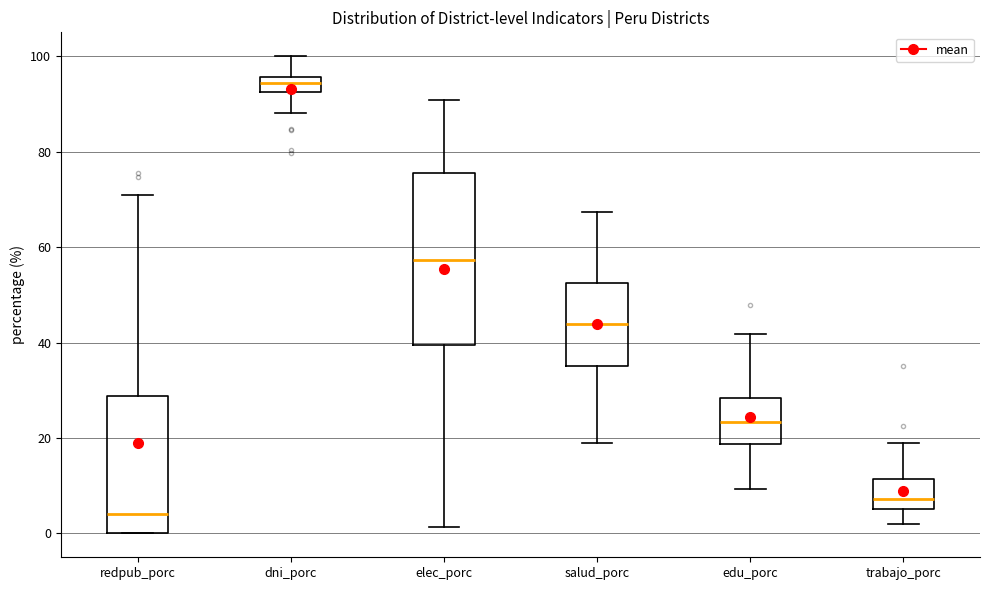

Reading left to right, transcribe this box plot: for each box, give where its median line is, the range the box spans, and where its two whiskers end, as read against the y-axis. The values are not printed on the chart, so give them approximately, as read against the axis.

redpub_porc: median 4, box 0 to 28, whiskers 0 to 70
dni_porc: median 94, box 92 to 96, whiskers 88 to 100
elec_porc: median 58, box 40 to 76, whiskers 2 to 90
salud_porc: median 44, box 36 to 52, whiskers 18 to 68
edu_porc: median 24, box 18 to 28, whiskers 10 to 42
trabajo_porc: median 8, box 6 to 12, whiskers 2 to 18